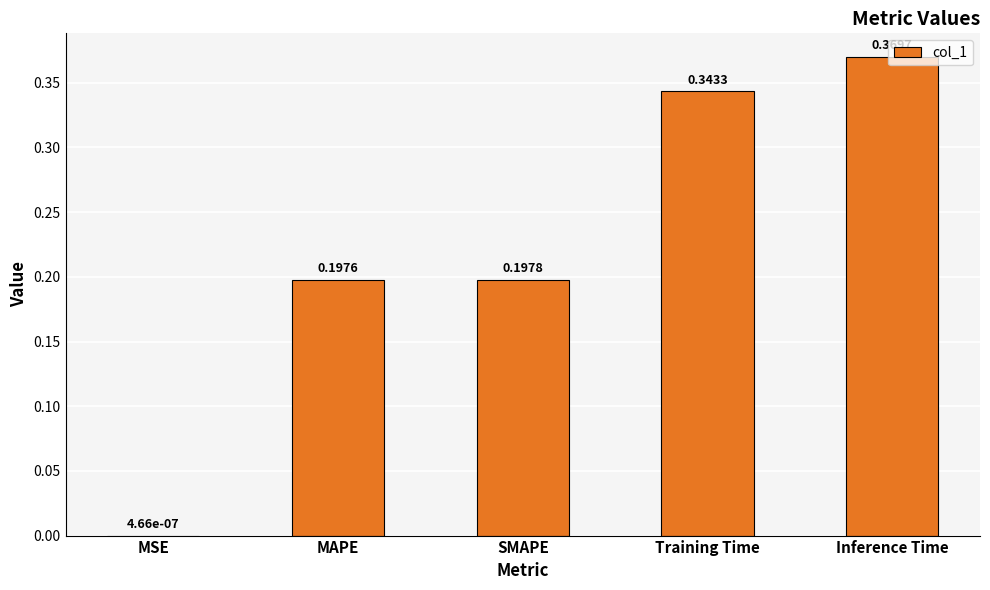

What is the change in value from MSE to Inference Time?

+0.4